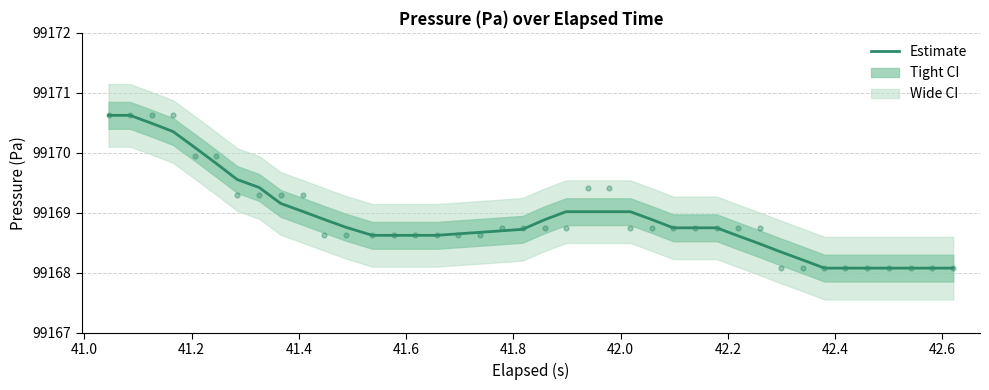

Which series contains the lowest Y value?

Pressure (Pa) estimate